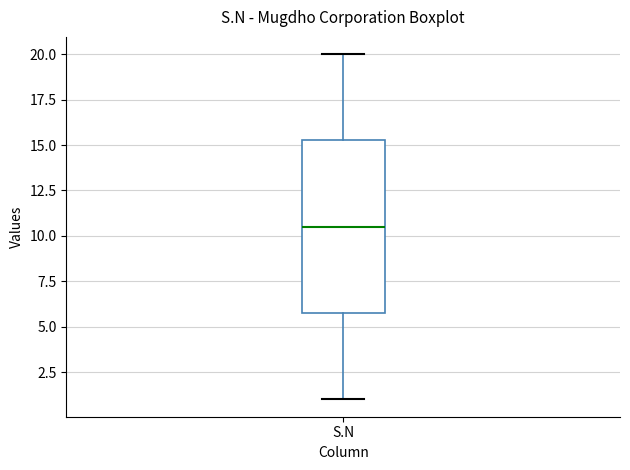

Transcribe this box plot: give where the median line is, the range the box spans, and where the two whiskers end, as read against the y-axis. The values are not printed on the chart, so give them approximately, as read against the axis.

median 10.5, box 6.0 to 15.5, whiskers 1.0 to 20.0